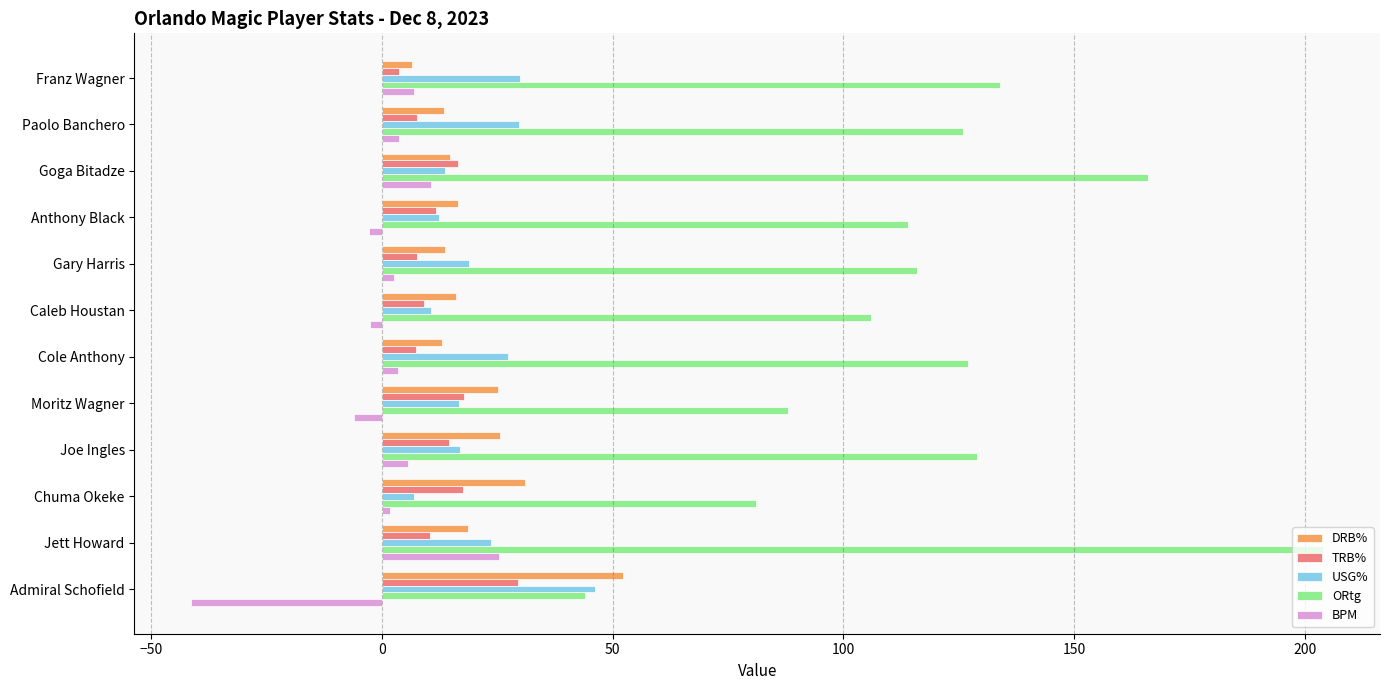

What is the approximate value of ORtg at Jett Howard?

204.0